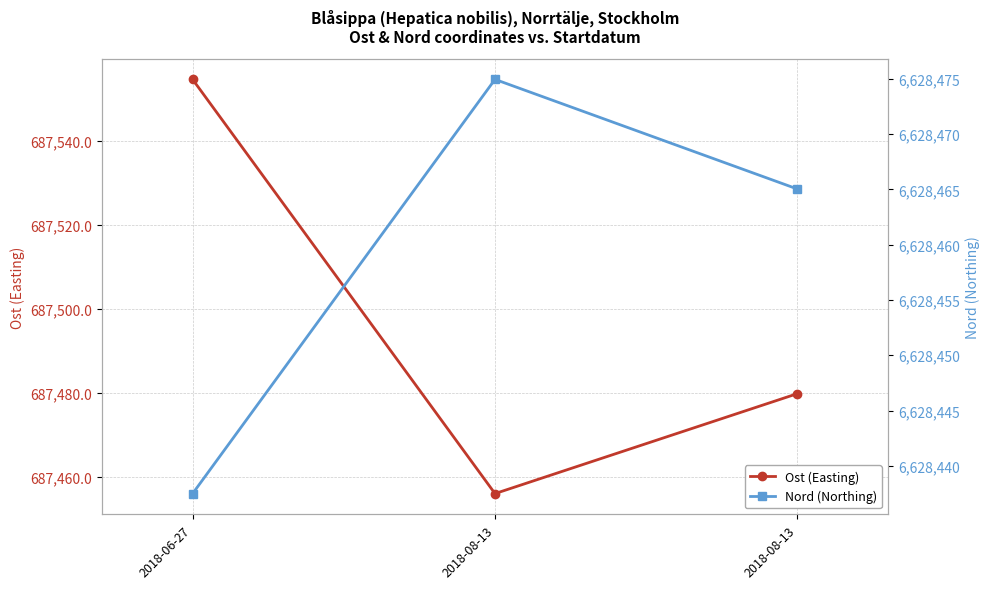

What is the approximate value of Nord (Northing) at 2018-08-13?

6628474.9